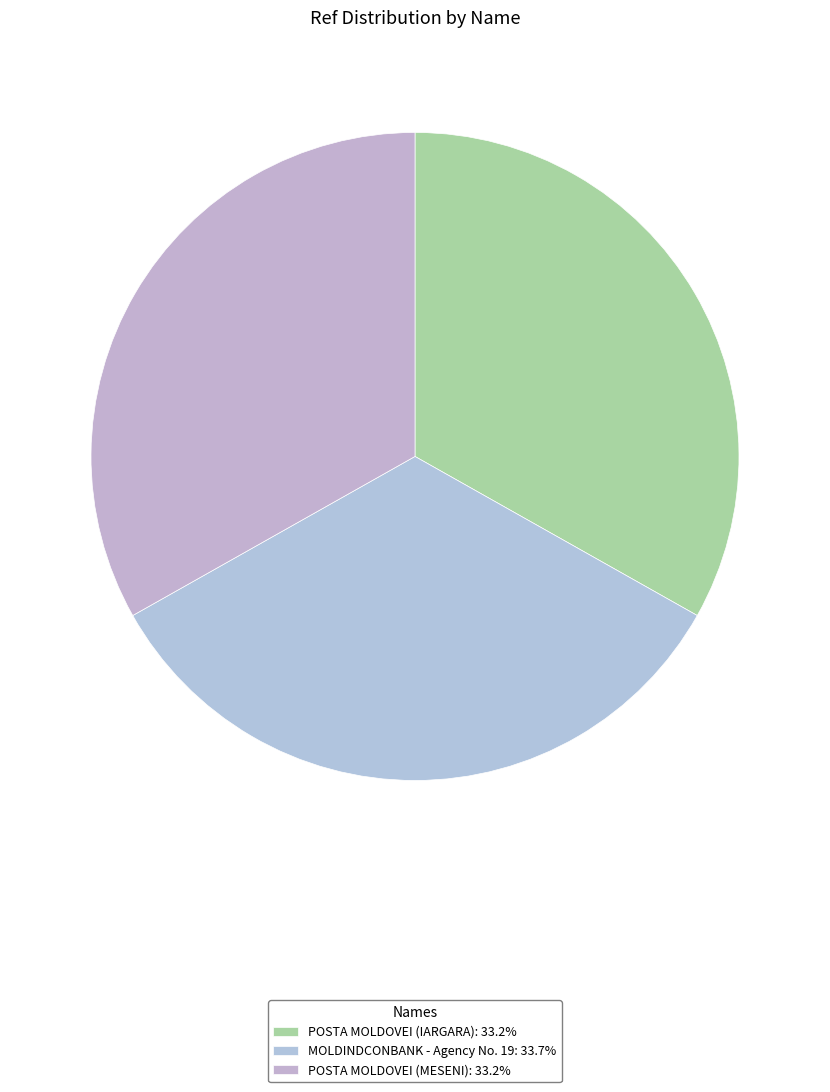

To the nearest percent, what portion does POSTA MOLDOVEI (MESENI) represent?

33%